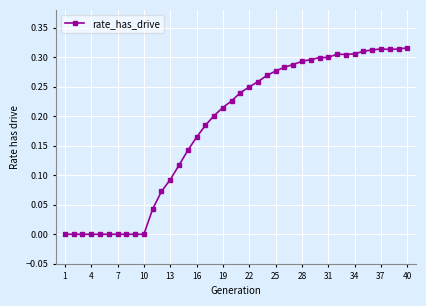

What is the difference between the maximum and minimum values?

0.3